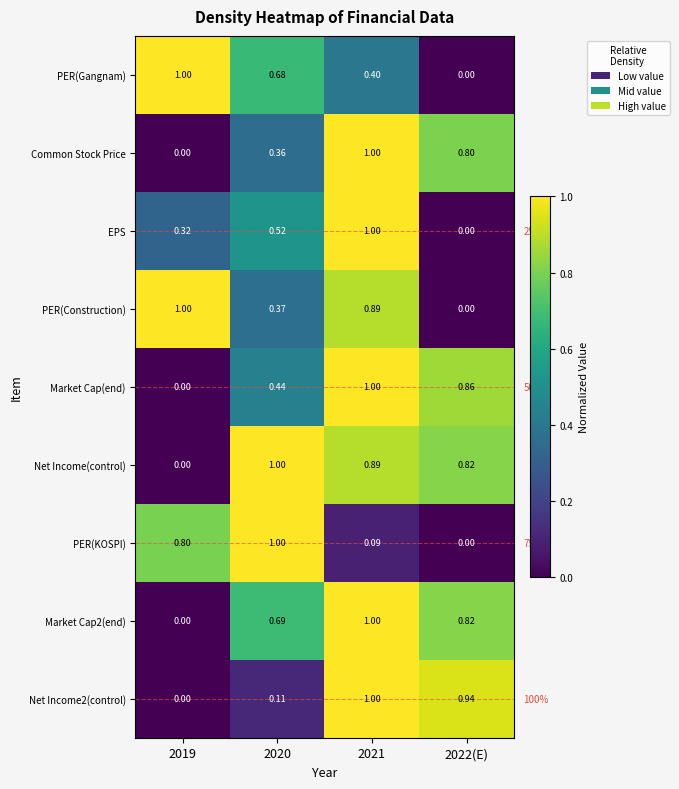

Is the value of Net Income(control) at 2020 greater than the value of Net Income2(control) at 2022(E)?

Yes